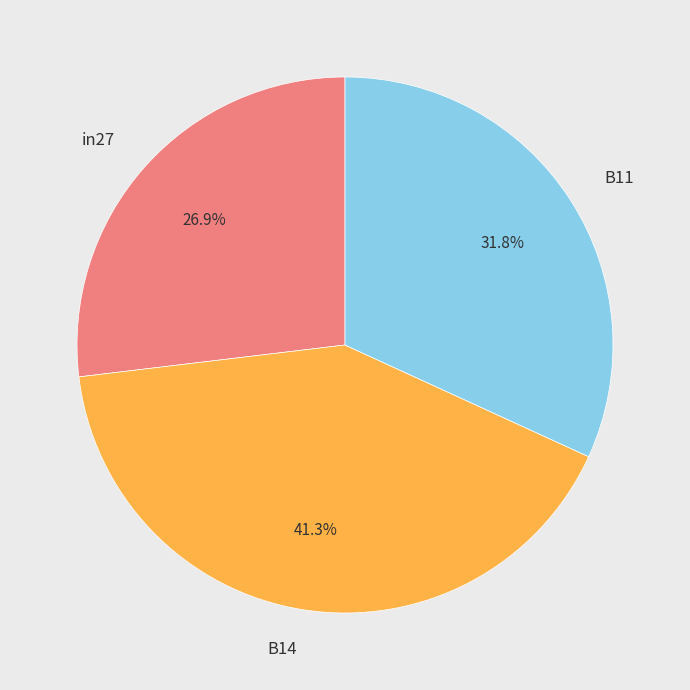

How many slices are in this pie chart?

3